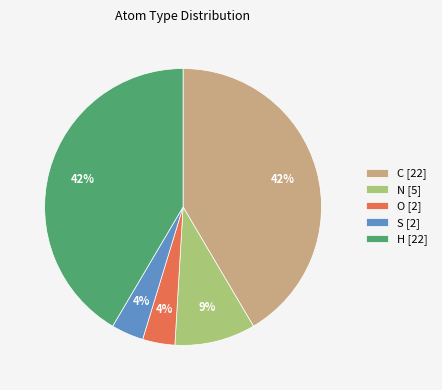

Is it true that C is 50% of the pie?

False